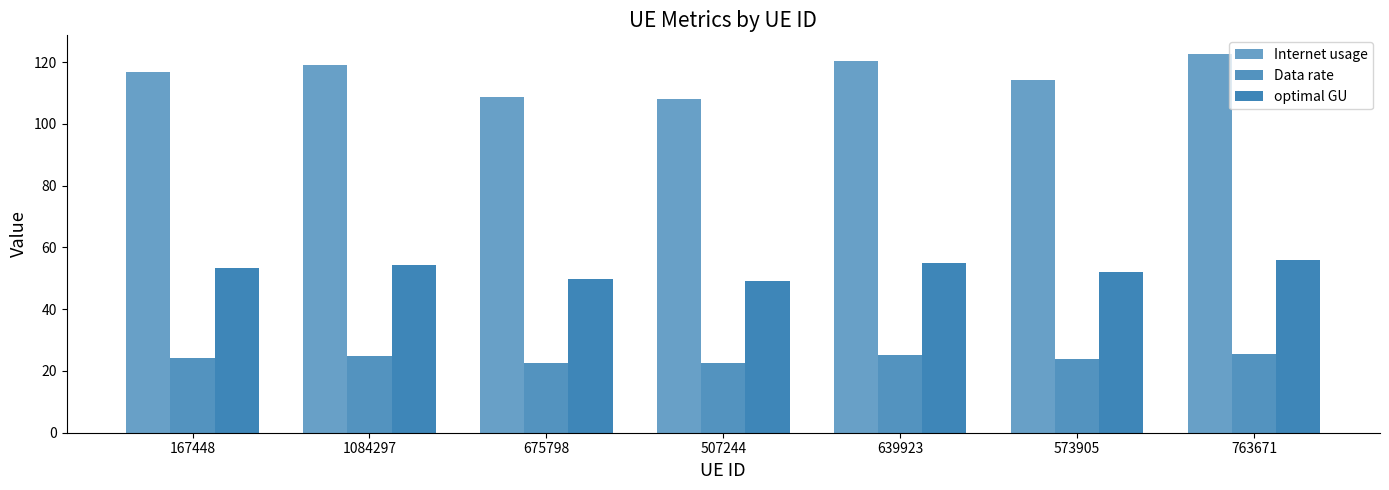

What is the total value across all series at 507244?

179.8